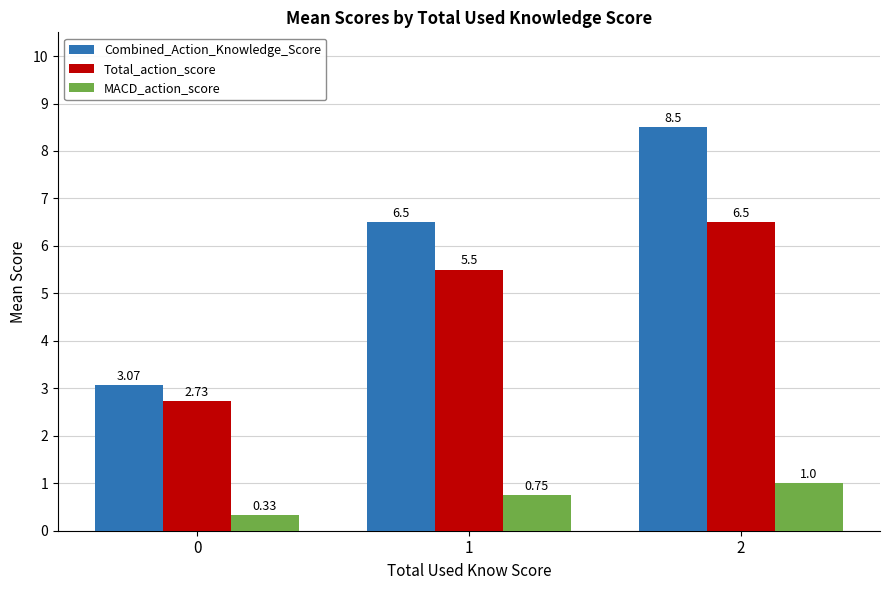

How many MACD_action_score values are between 0 and 1?

3